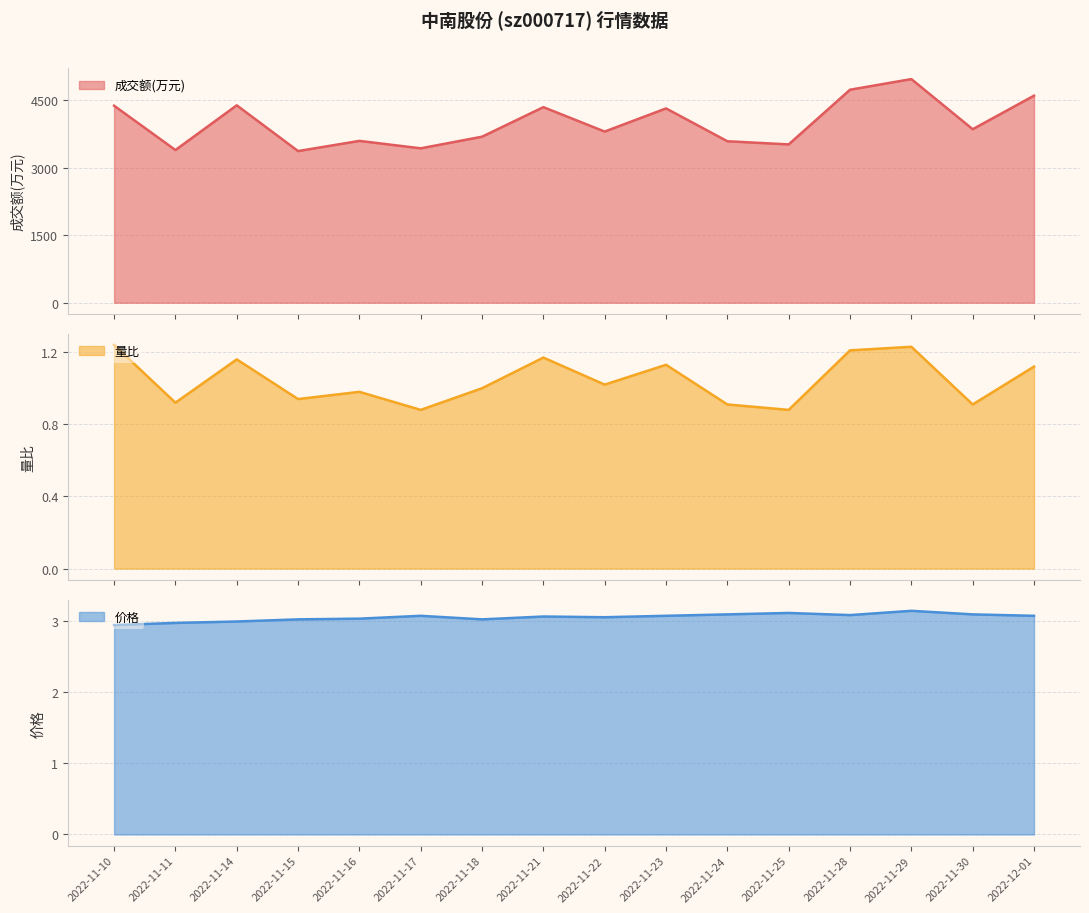

Where is 量比 nearest to the value 1?

2022-11-18